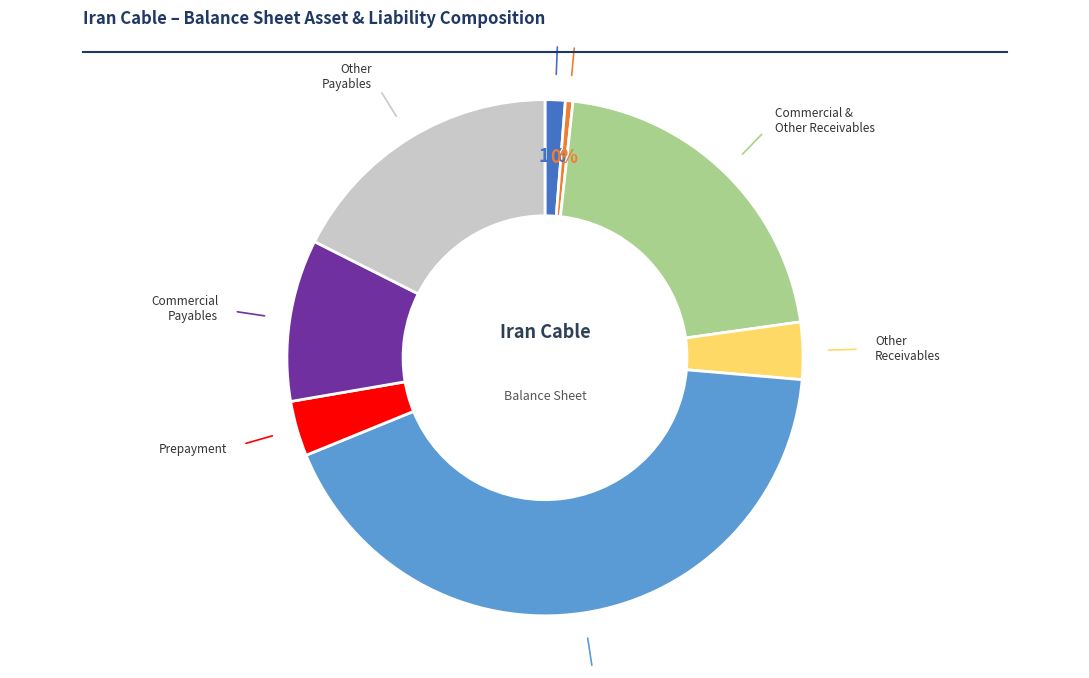

To the nearest percent, what is the average slice percentage?

12%